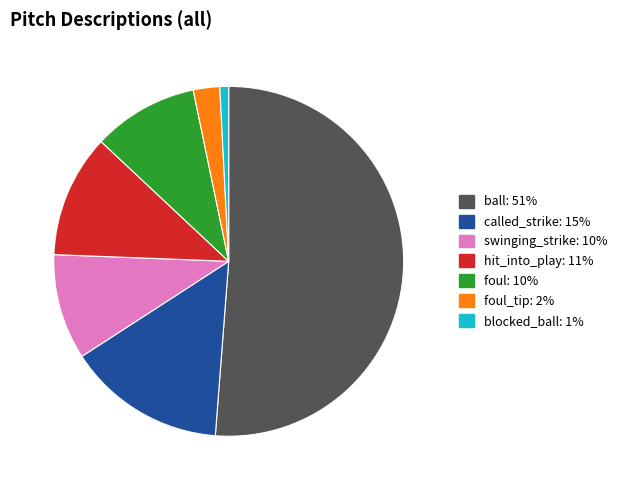

Which slice is the largest?

ball: 51%